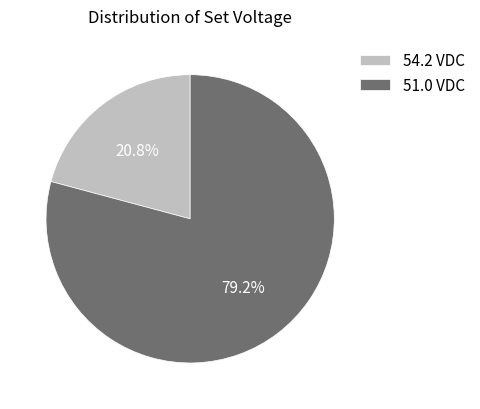

Which slice is the smallest?

54.2 VDC